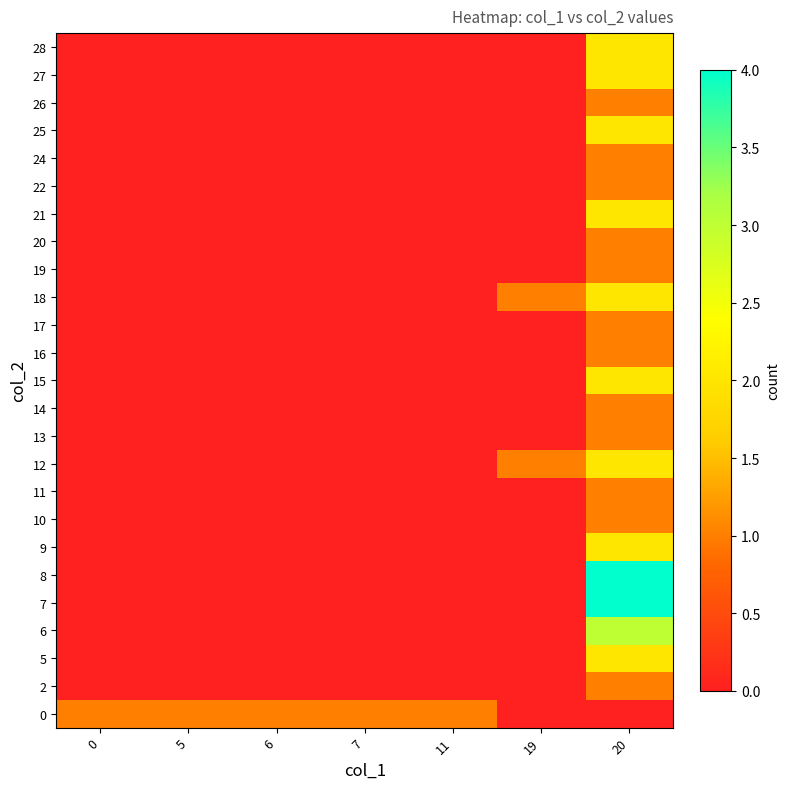

At 5, list the series in order from largest to smallest.

0, 2, 5, 6, 7, 8, 9, 10, 11, 12, 13, 14, 15, 16, 17, 18, 19, 20, 21, 22, 24, 25, 26, 27, 28